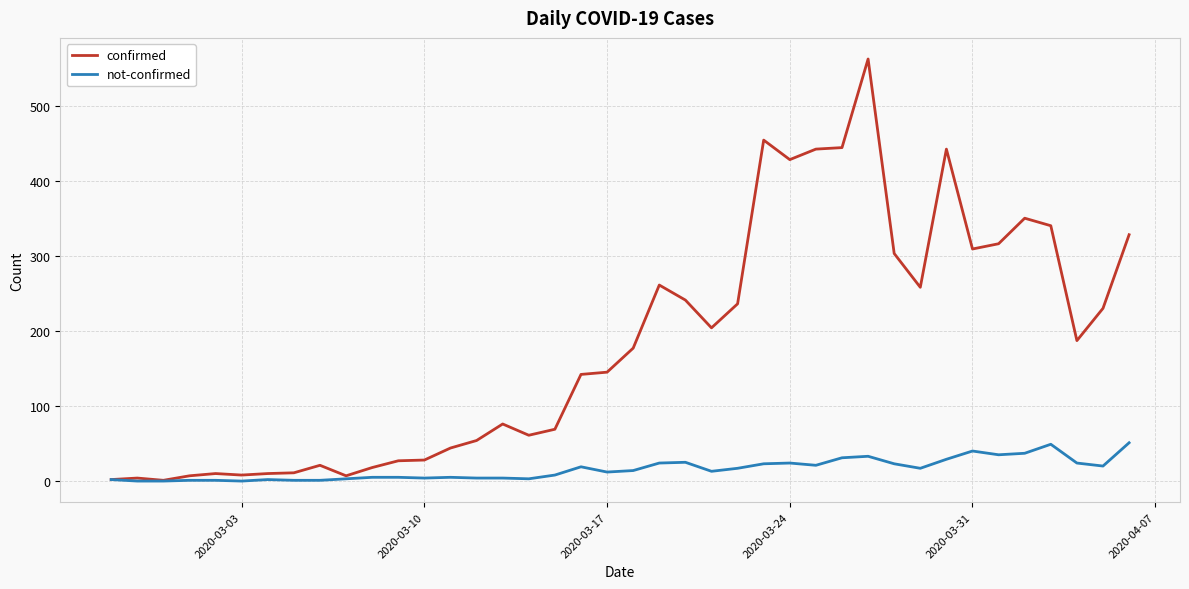

What is the highest value of the not-confirmed series?

51